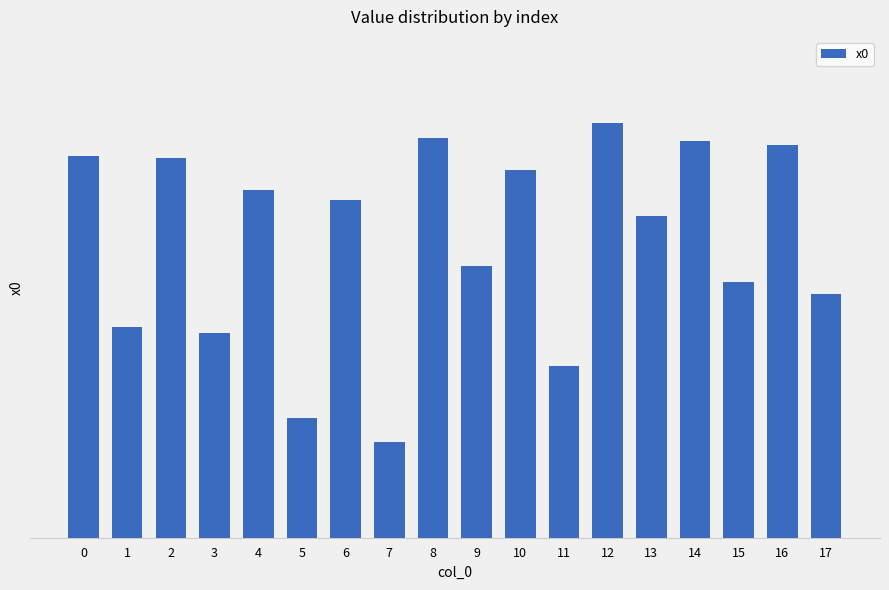

Are the bars horizontal?

No